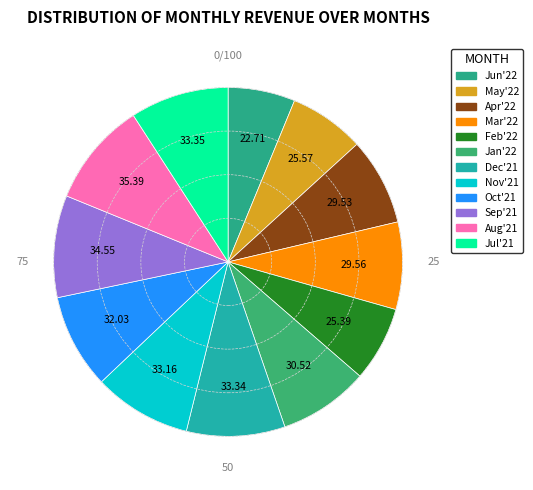

How many segments does this pie chart have?

12